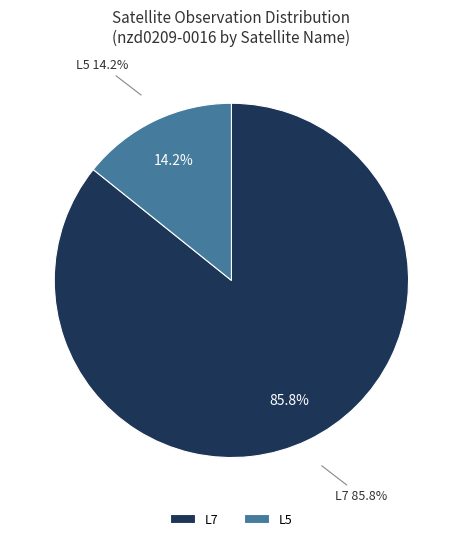

What is the total percentage of L7 and L5?

100.0%